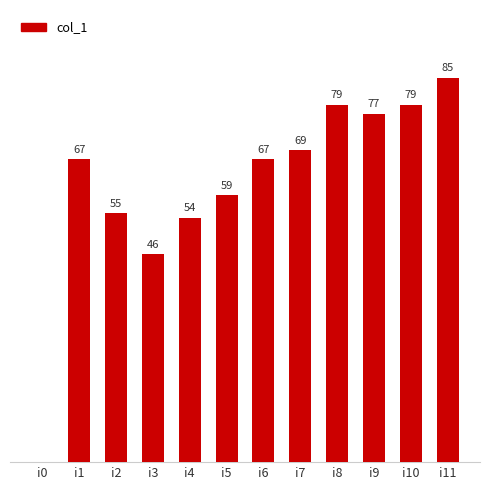

At which category does the chart reach its peak across all series?

i11